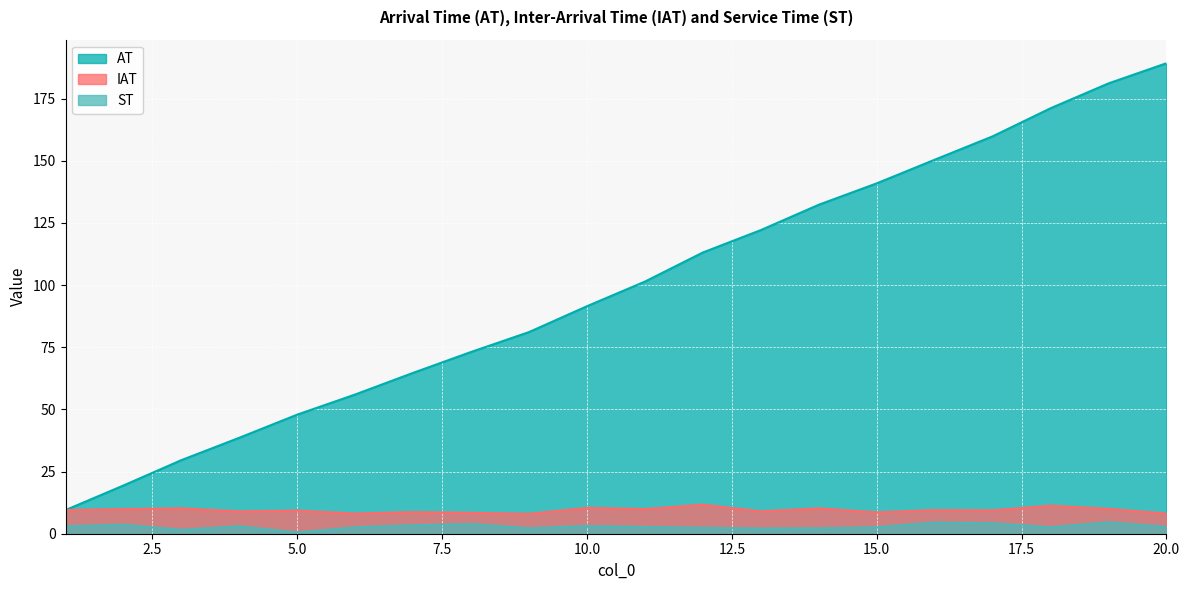

True or false: ST and AT cross at least once.

False